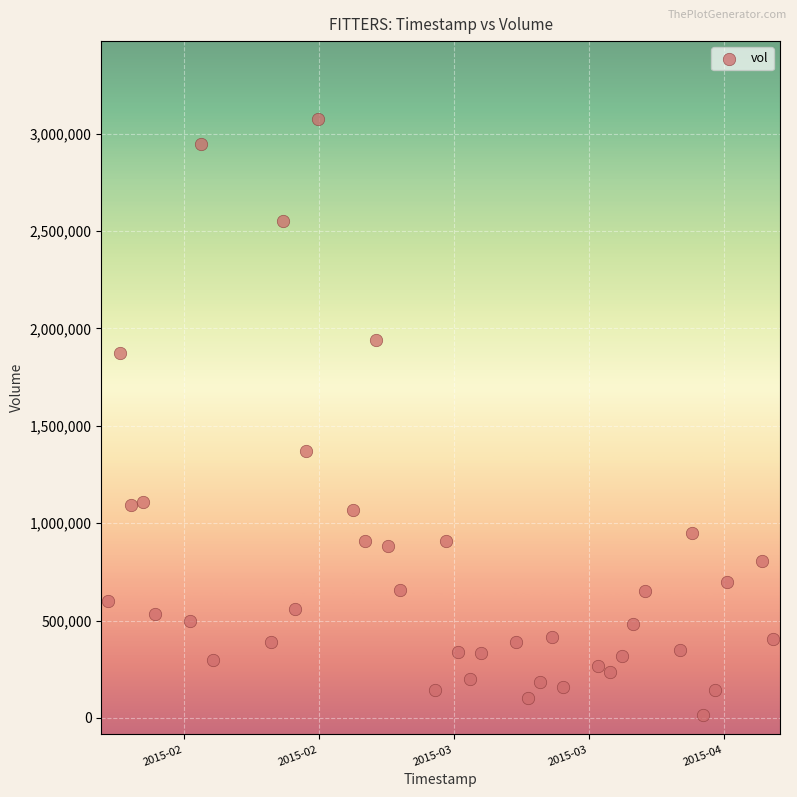

What Y value in the scatter plot is closest to 1545250?

1371500